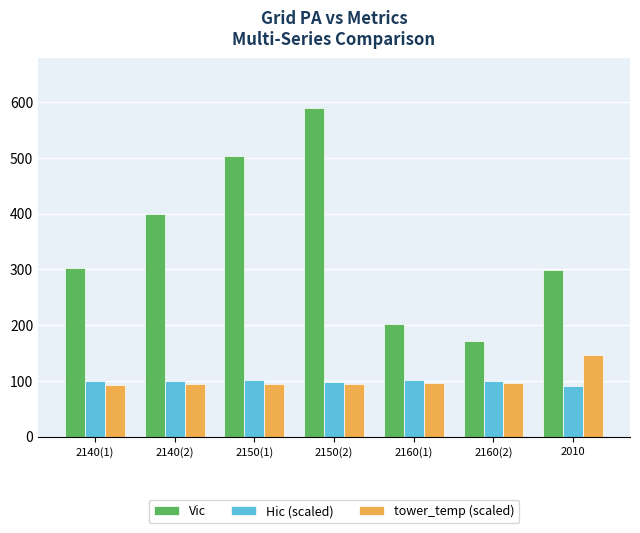

List the series in order of their peak value, highest first.

Vic, tower_temp (scaled), Hic (scaled)